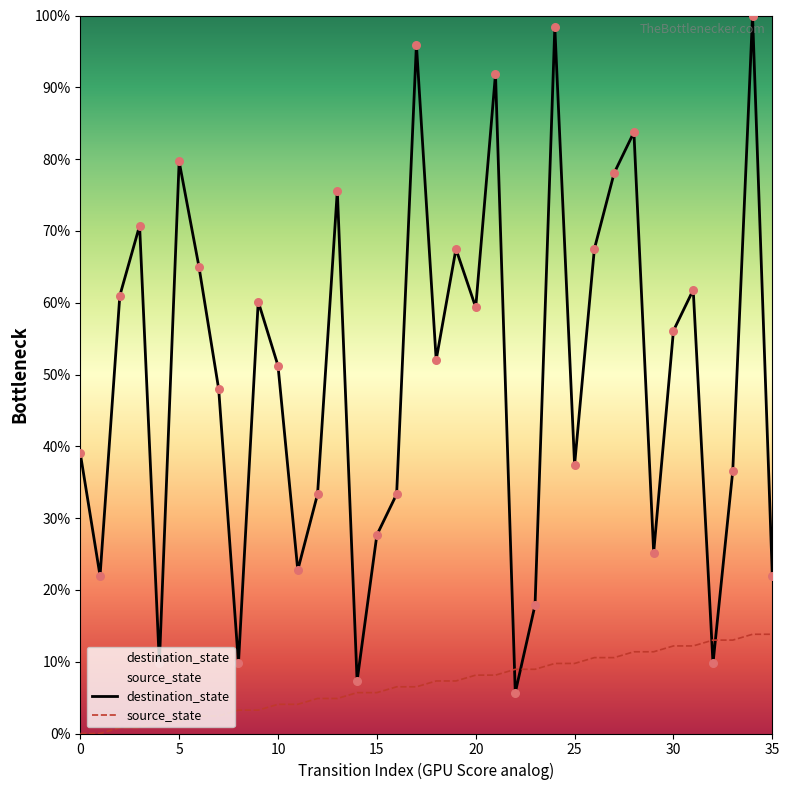

Which series reaches the maximum Y coordinate?

destination_state